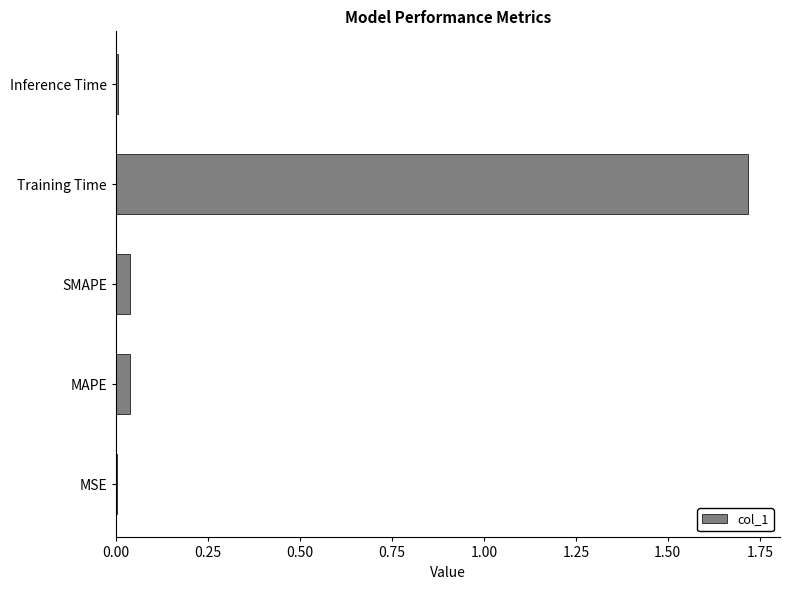

Which label corresponds to the largest value in the chart?

Training Time